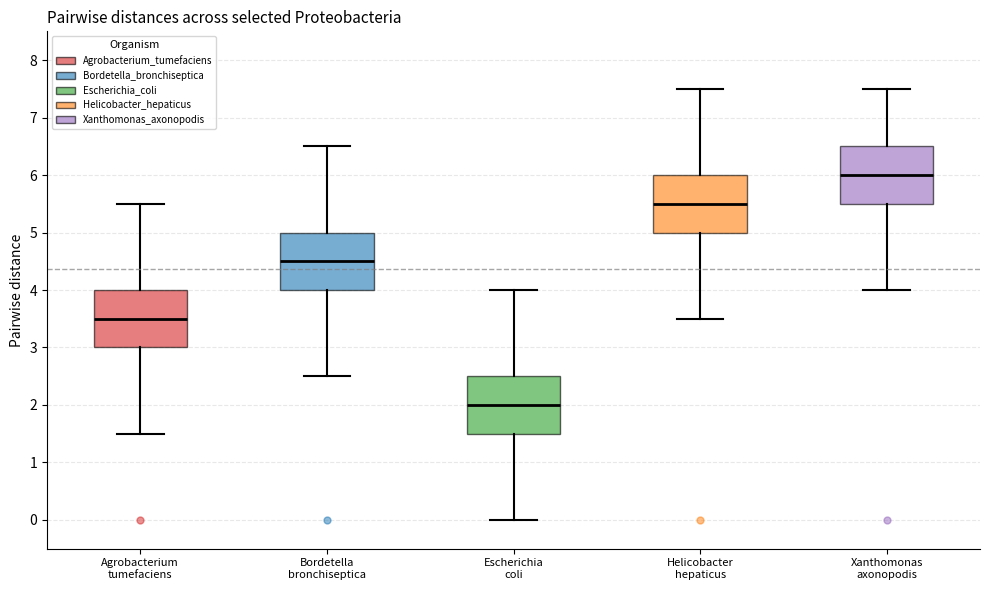

Which box has the lowest median line?

Escherichia coli